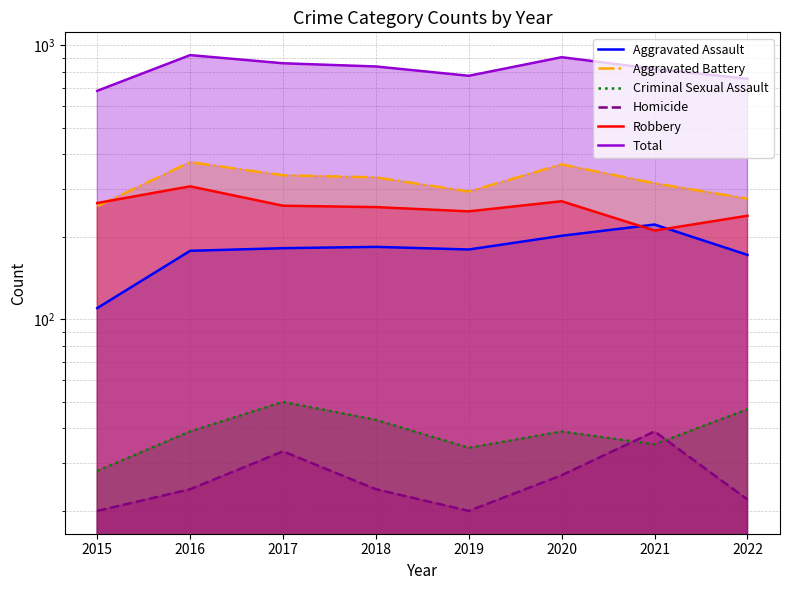

List the labels in order of Robbery value, largest first.

2016, 2020, 2015, 2017, 2018, 2019, 2022, 2021